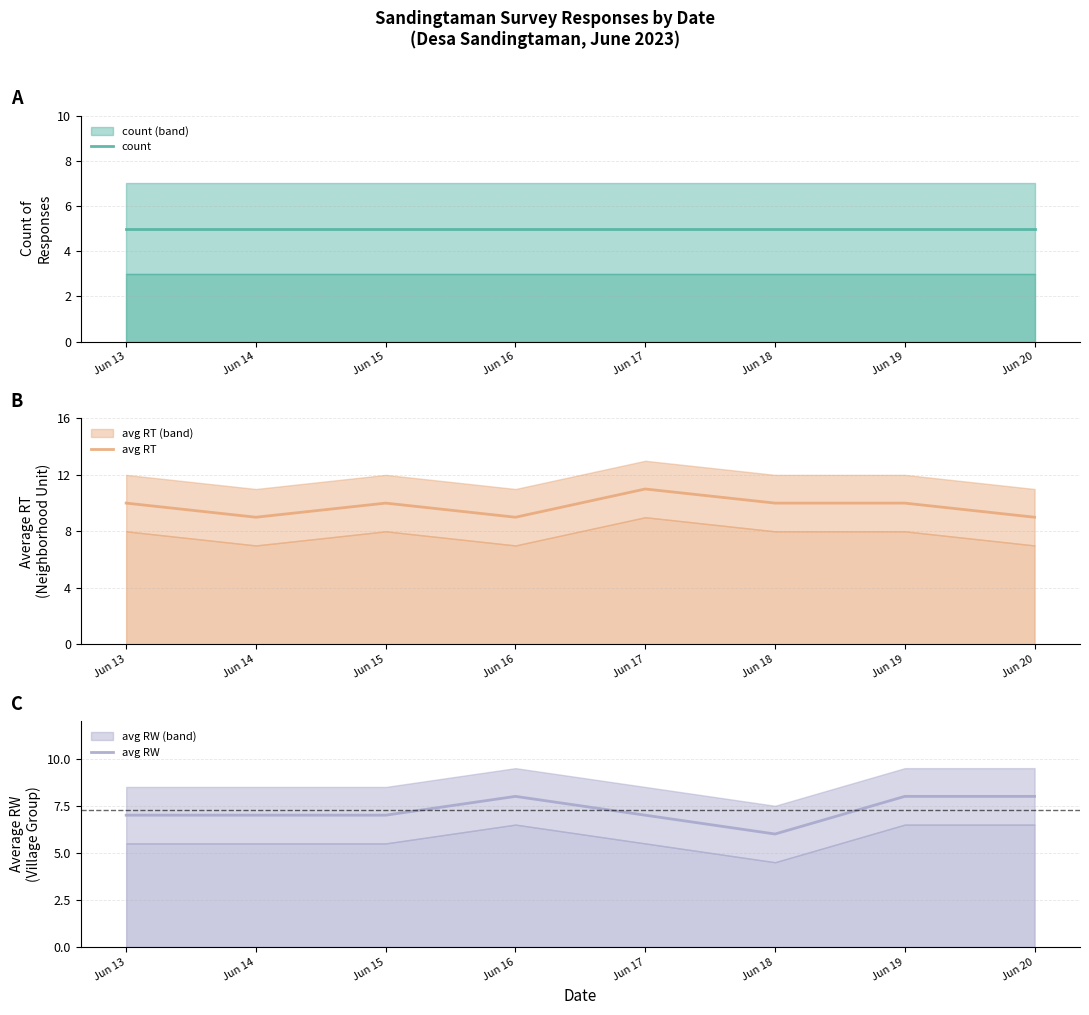

What are all the series names shown in the legend?

count, avg RT, avg RW